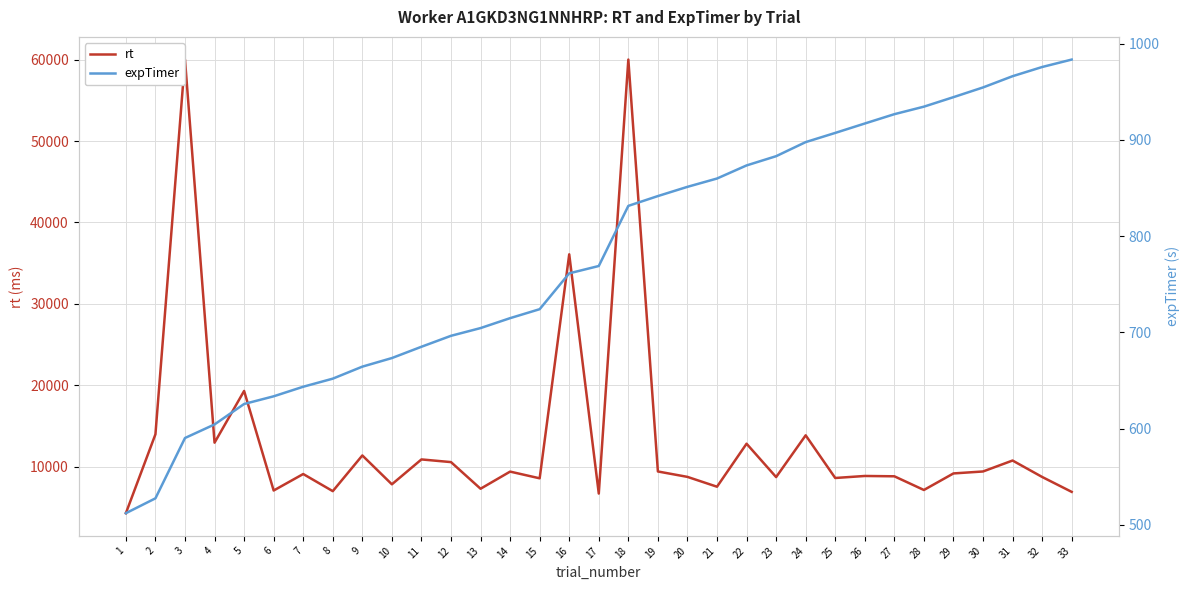

Where does the rt series first go above 9111?

2